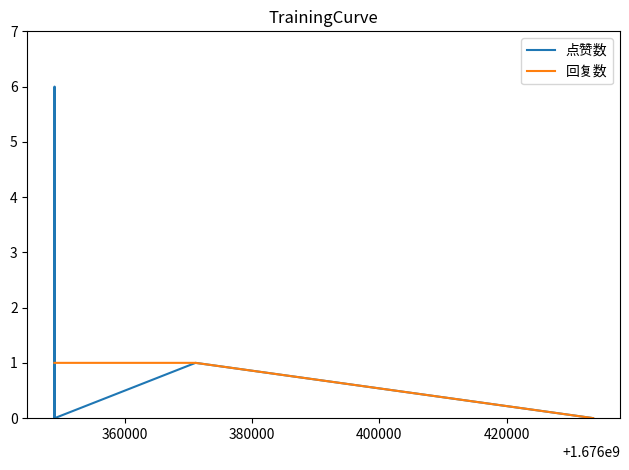

List the series in order of their overall mean, highest first.

点赞数, 回复数